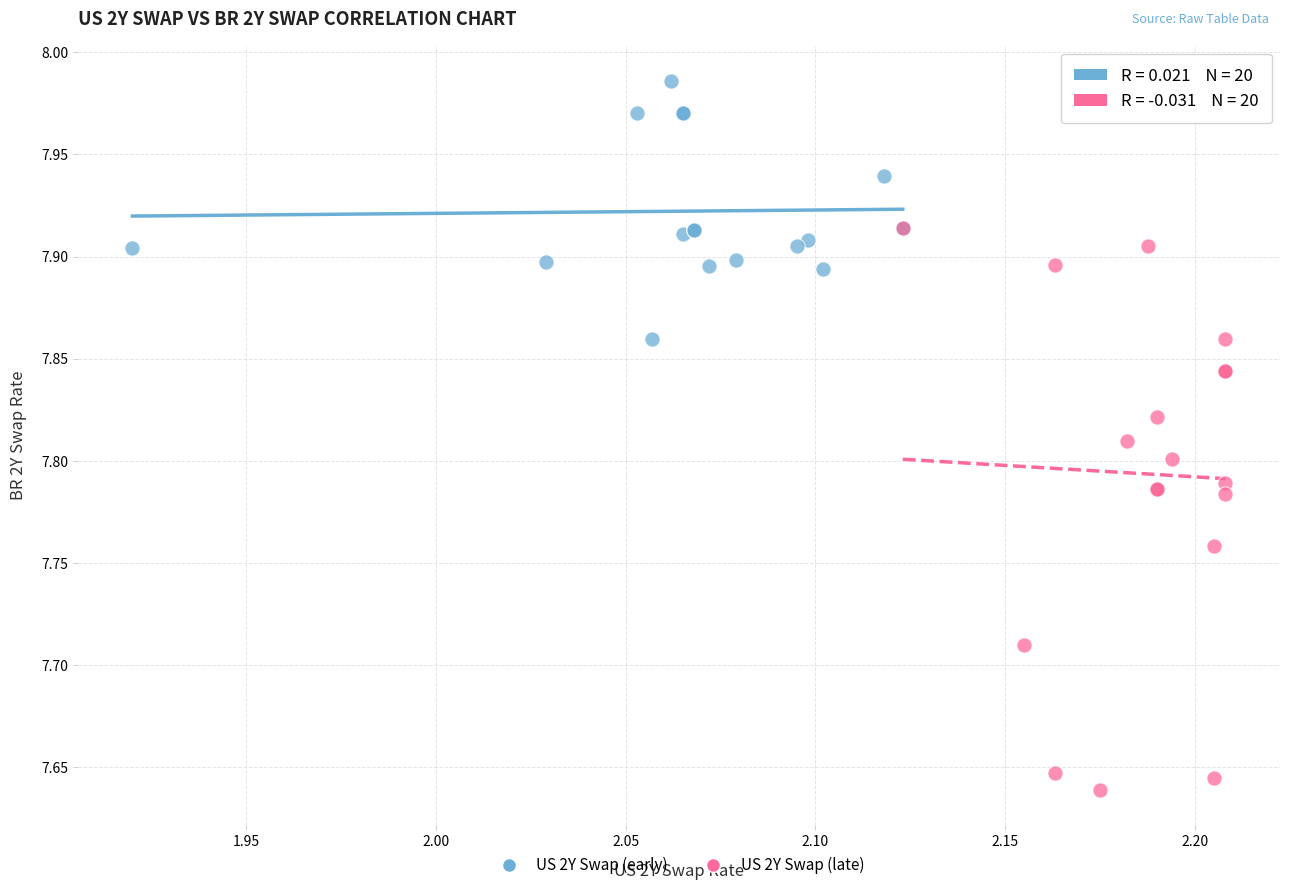

Which series reaches the maximum Y coordinate?

US 2Y Swap (early)